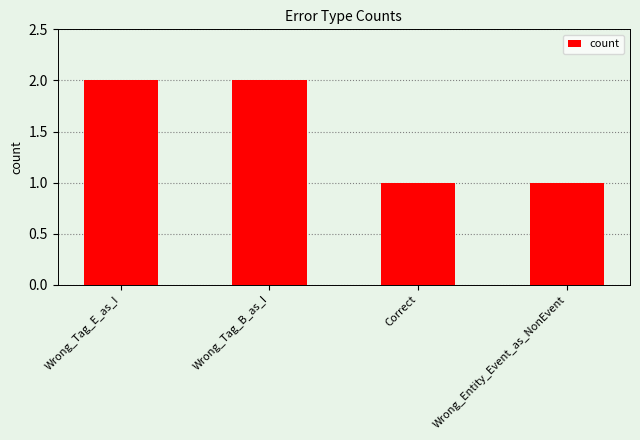

What is the value of the 1st bar from the left?

2